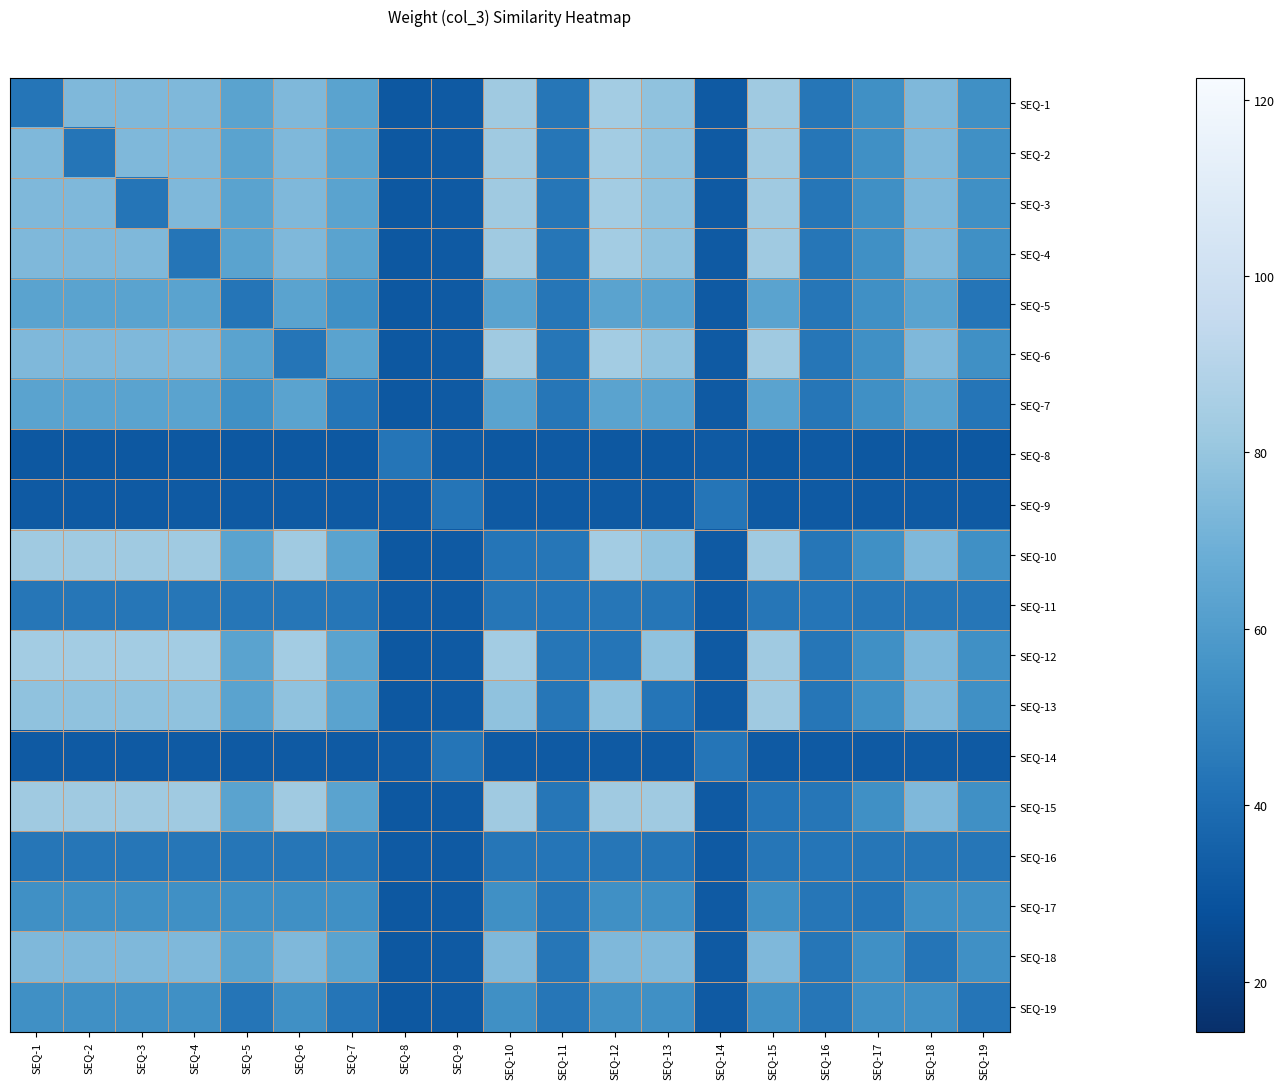

What is the smallest value displayed?

31.1